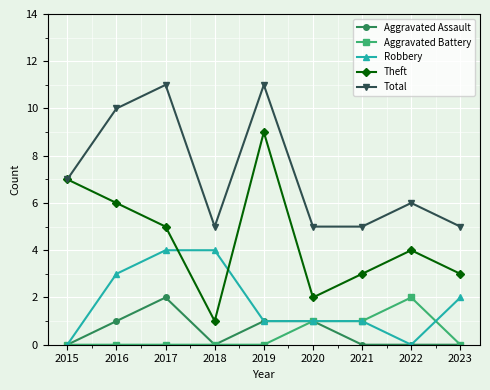

Count the Aggravated Battery values in the range 0 to 1.

8